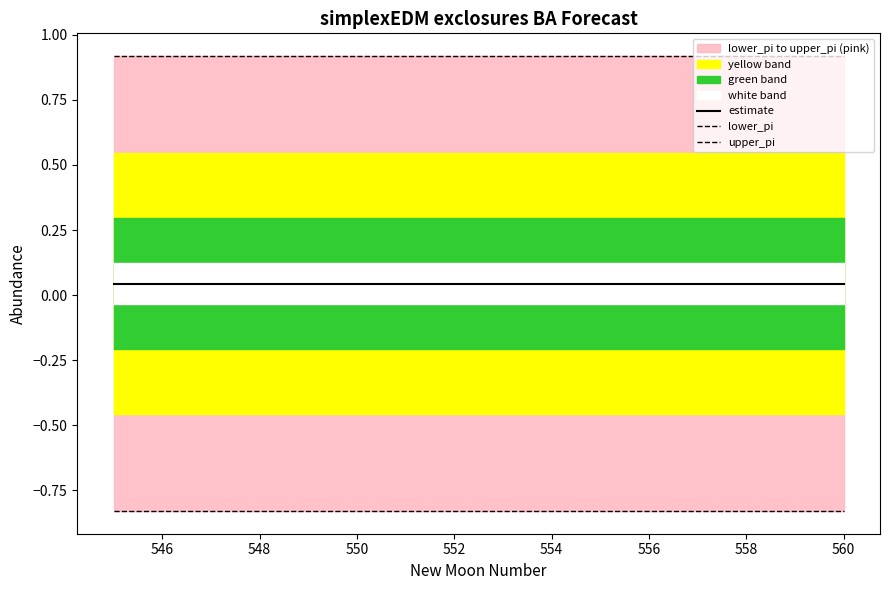

Which has a higher value, 552 or 550?

552